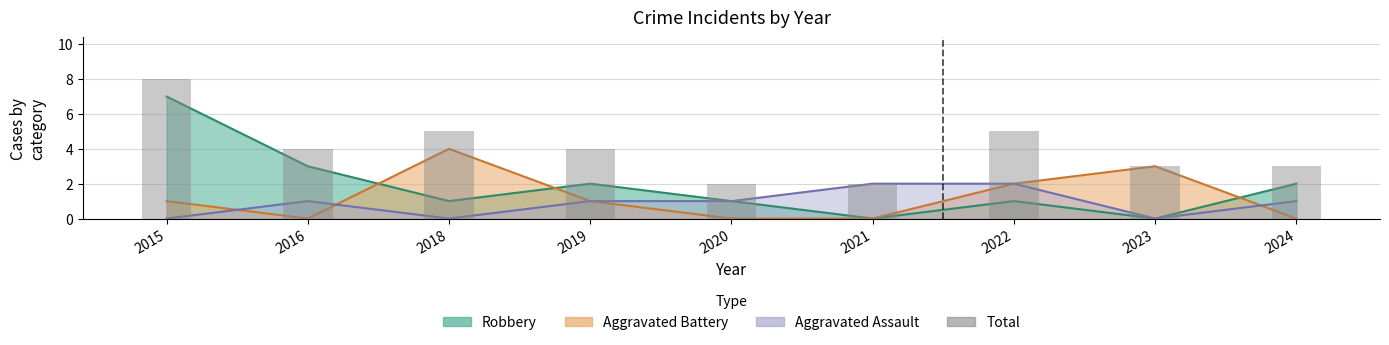

What is the average value?

4